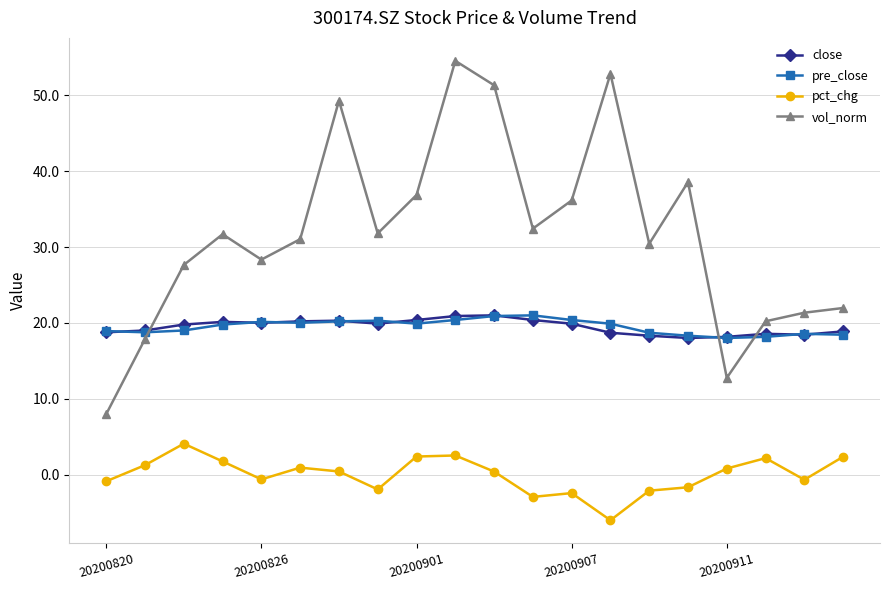

What is the value of the pct_chg point at the 12th from the left?

-2.9